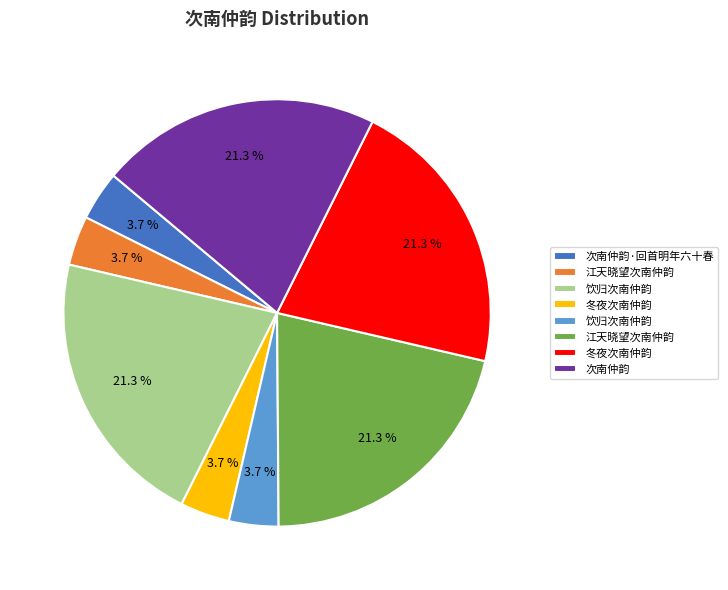

Does any single category account for the majority?

No